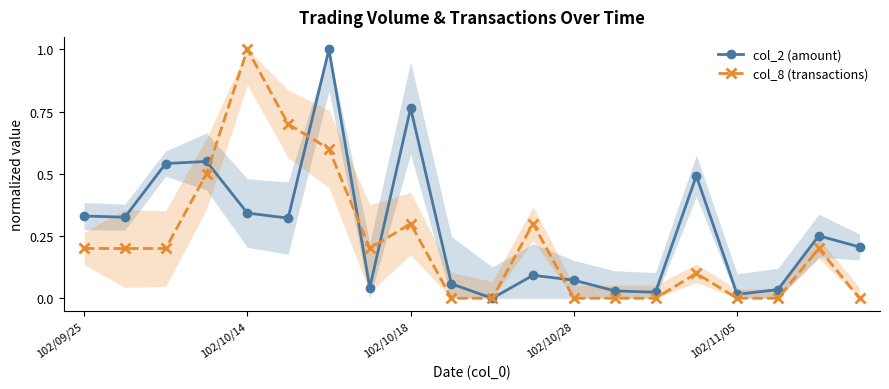

What position from the left is 11?

12